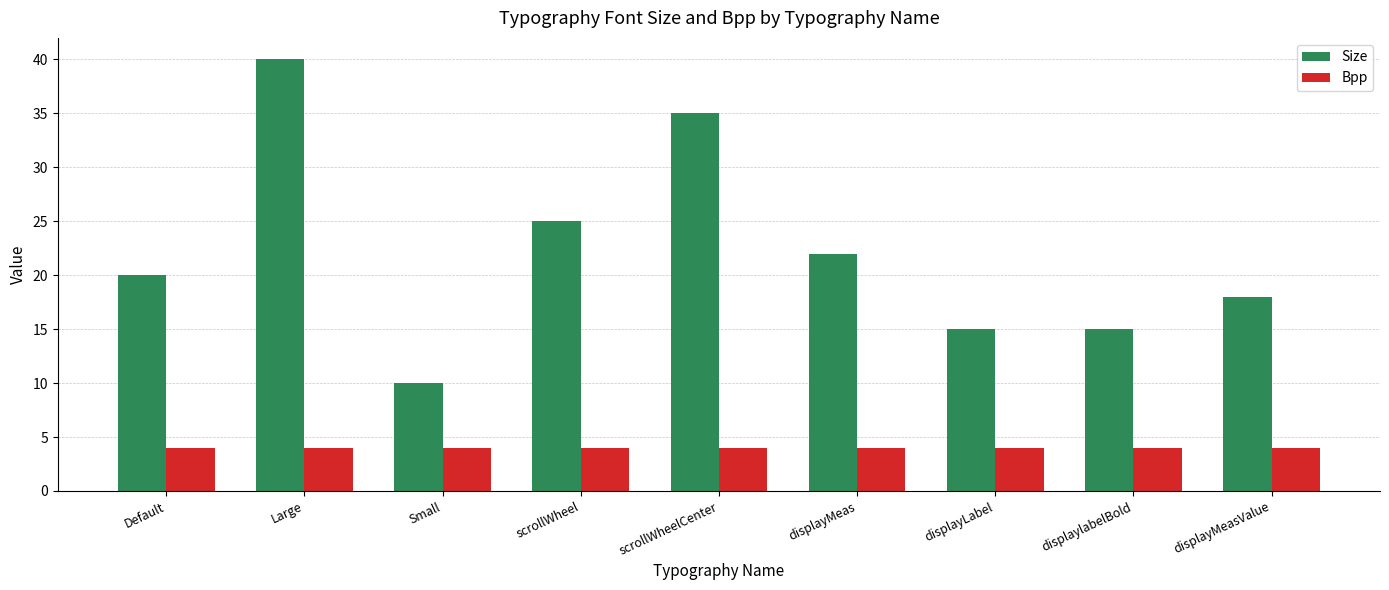

What value does the Size series have at displayMeas?

22